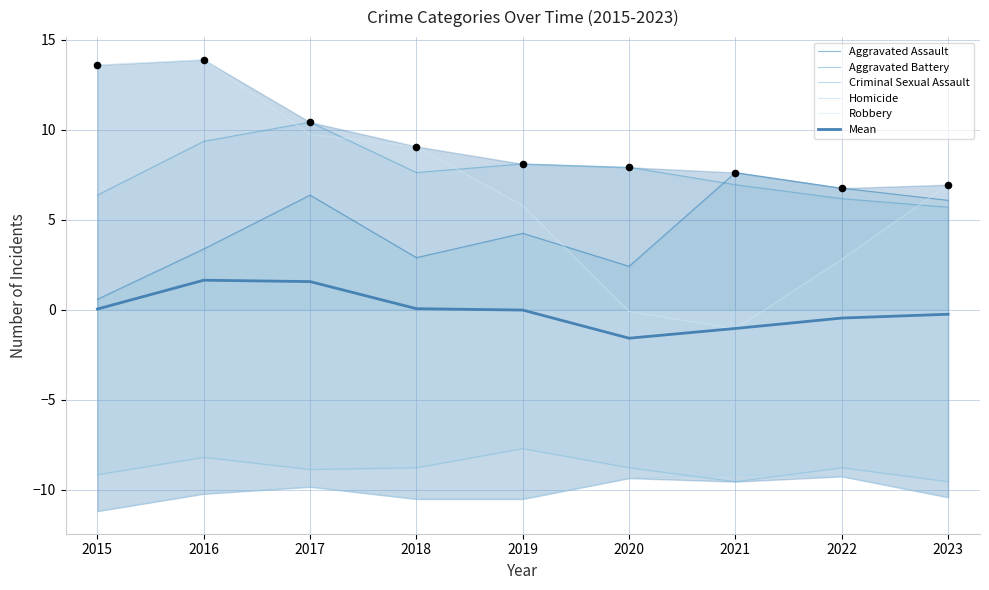

At how many categories does at least one series exceed 8?

5